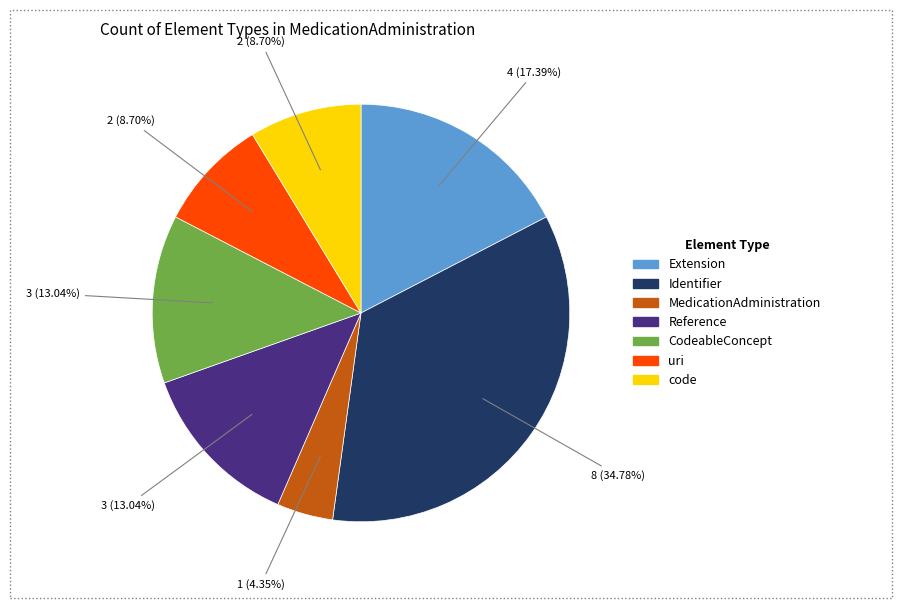

Which has a higher value, MedicationAdministration or Identifier?

Identifier